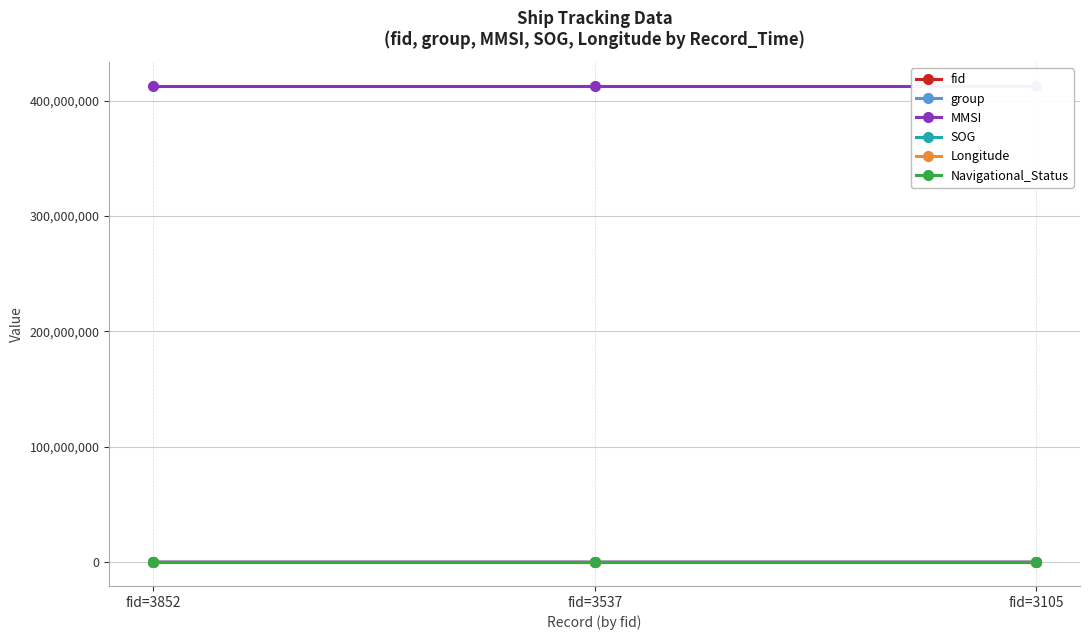

At fid=3852, list the series in order from largest to smallest.

MMSI, fid, group, Longitude, SOG, Navigational_Status